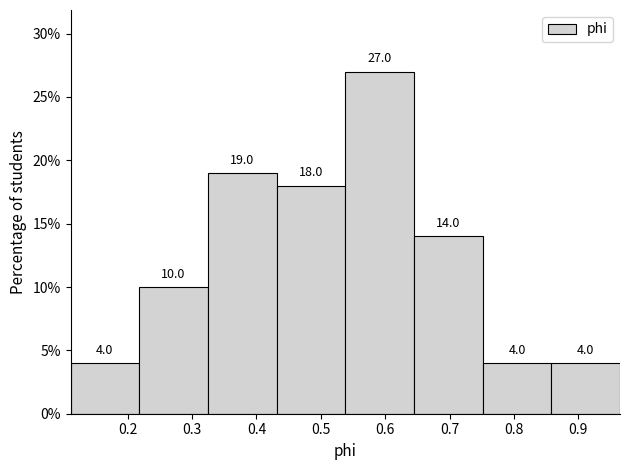

Reading left to right, transcribe this chart: for each bar, give the range it covers on the x-axis and its height. The bar edges are not printed on the chart, so give them approximately, as read against the axis.

0.11 to 0.22: 4.0
0.22 to 0.32: 10.0
0.32 to 0.43: 19.0
0.43 to 0.54: 18.0
0.54 to 0.64: 27.0
0.64 to 0.75: 14.0
0.75 to 0.86: 4.0
0.86 to 0.96: 4.0